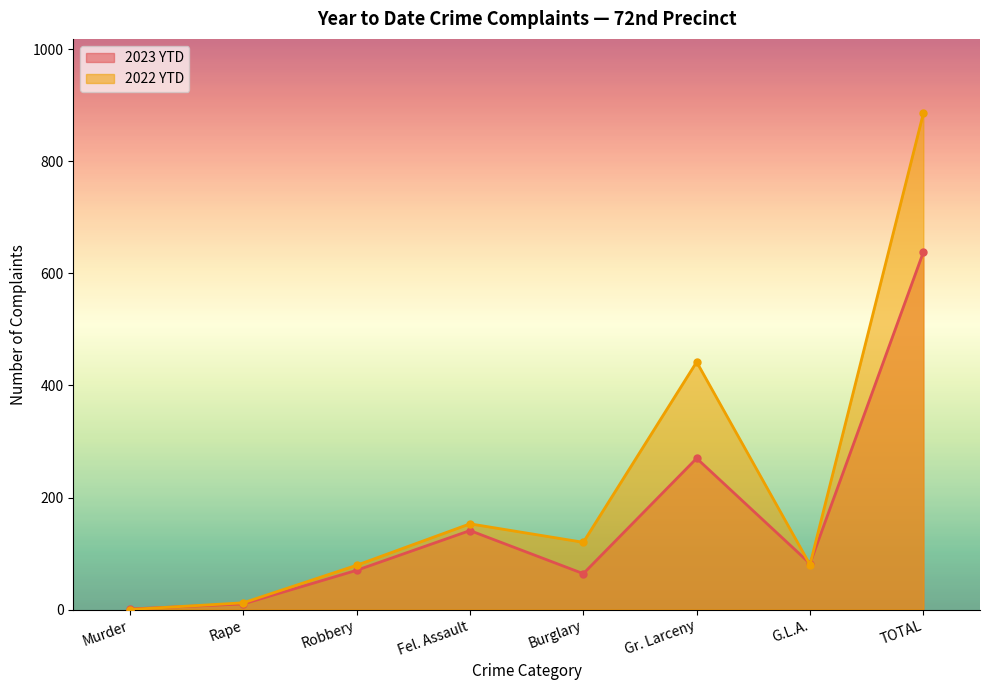

Which category has the lowest value in the 2023 YTD series?

Murder